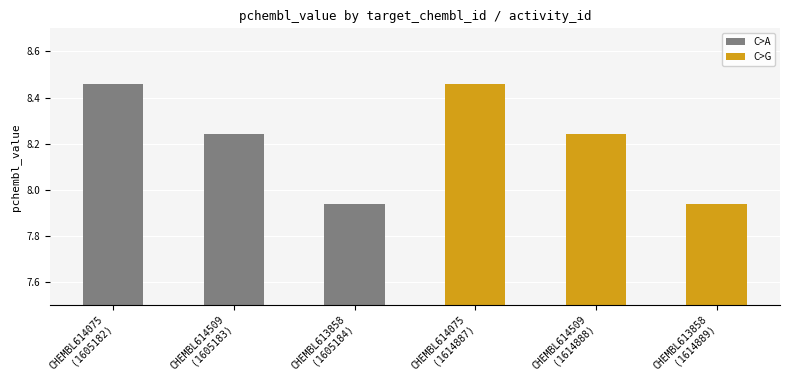

What value does the data have at CHEMBL614509?

8.2